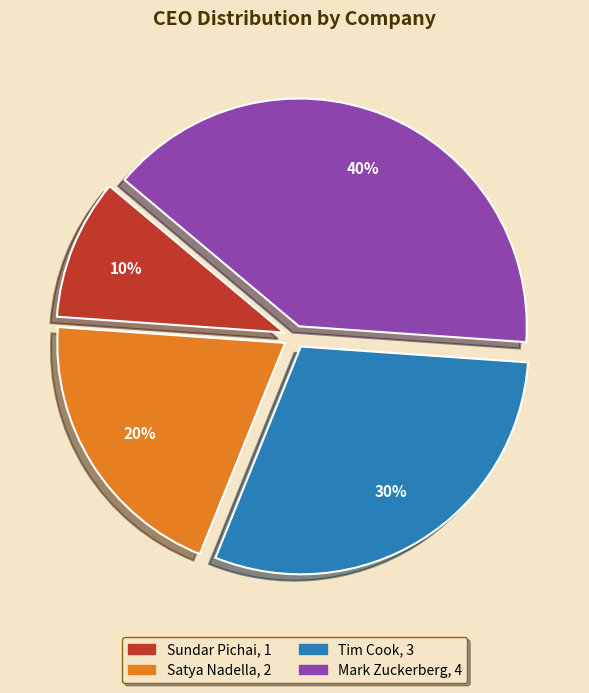

Which slice is the largest?

Mark Zuckerberg